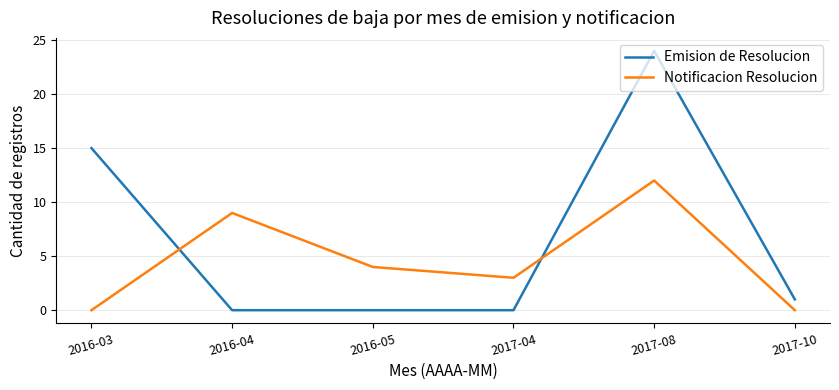

Which series ends up on top after the final intersection of Notificacion Resolucion and Emision de Resolucion?

Emision de Resolucion